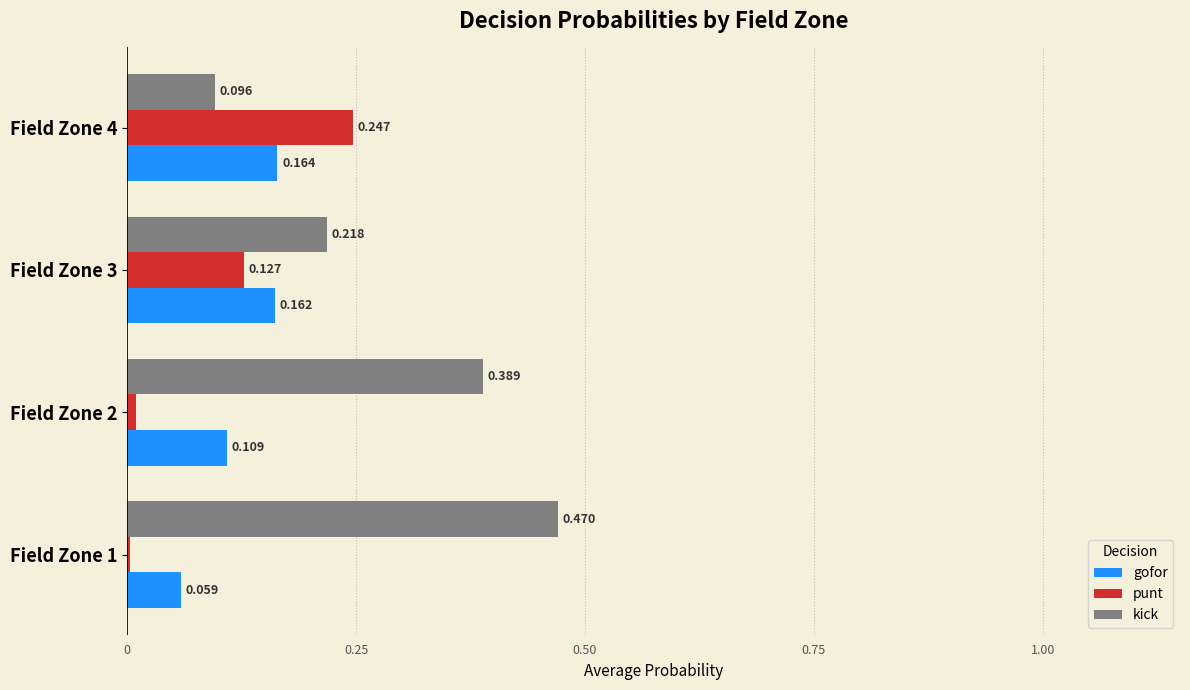

Which series has the largest total across all categories?

kick